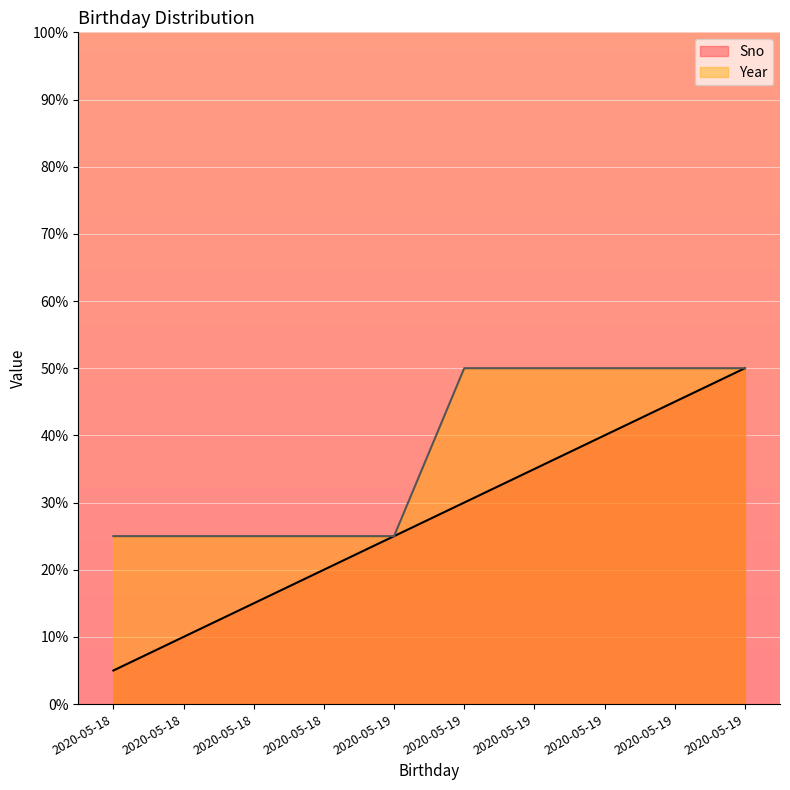

What is the average value of the Year series?

38